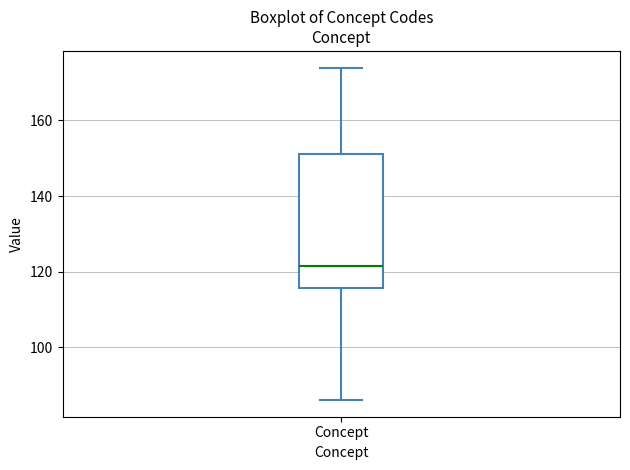

Read this box plot against the y-axis: the position of the median line, the range covered by the box, and the ends of both whiskers. The values are not printed on the chart, so give them approximately, as read against the axis.

median 122, box 116 to 152, whiskers 86 to 174